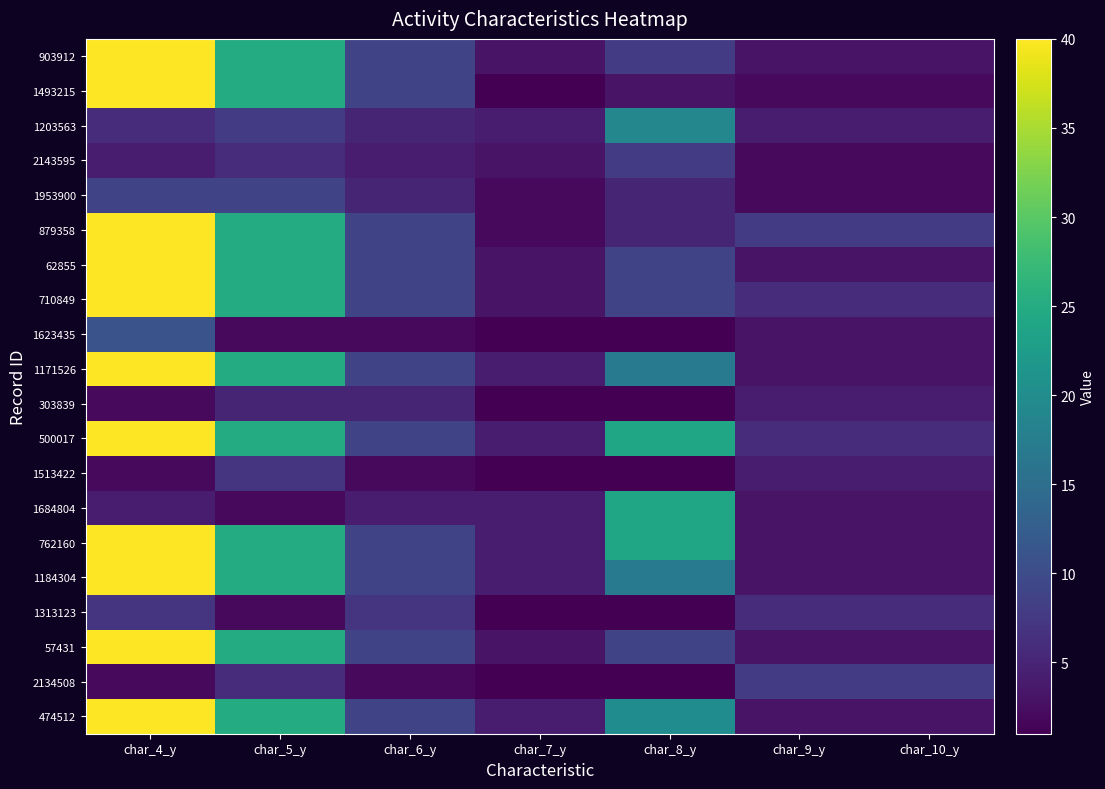

Between char_6_y and char_4_y, which is larger?

char_4_y